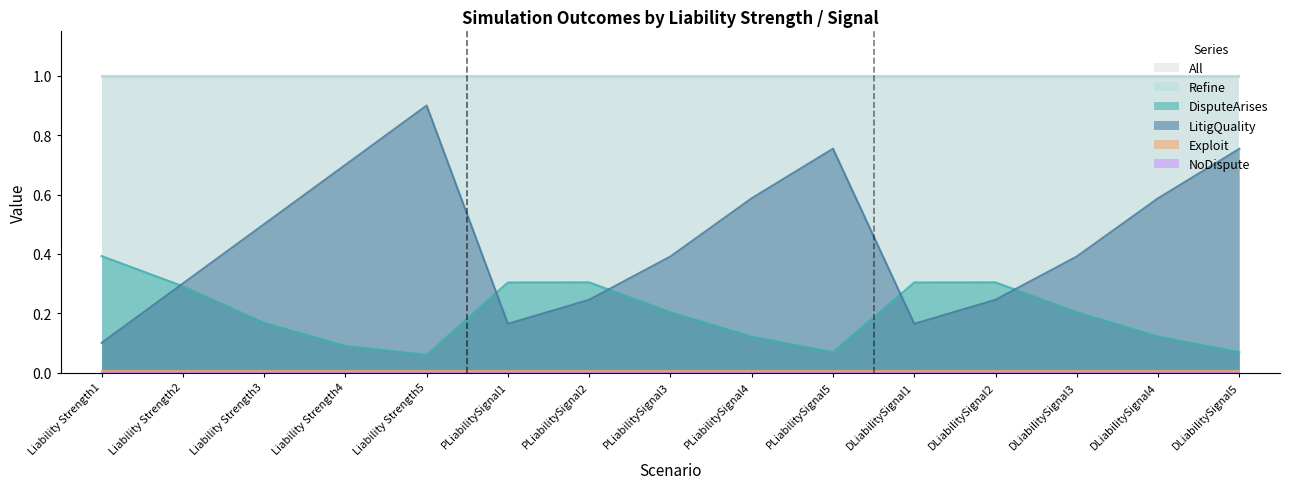

Reading left to right, list all the values displayed in this chart.

DisputeArises: Liability Strength1=0.4	Liability Strength2=0.3	Liability Strength3=0.2	Liability Strength4=0.1	Liability Strength5=0.1	PLiabilitySignal1=0.3	PLiabilitySignal2=0.3	PLiabilitySignal3=0.2	PLiabilitySignal4=0.1	PLiabilitySignal5=0.1	DLiabilitySignal1=0.3	DLiabilitySignal2=0.3	DLiabilitySignal3=0.2	DLiabilitySignal4=0.1	DLiabilitySignal5=0.1
Exploit: Liability Strength1=0.0	Liability Strength2=0.0	Liability Strength3=0.0	Liability Strength4=0.0	Liability Strength5=0.0	PLiabilitySignal1=0.0	PLiabilitySignal2=0.0	PLiabilitySignal3=0.0	PLiabilitySignal4=0.0	PLiabilitySignal5=0.0	DLiabilitySignal1=0.0	DLiabilitySignal2=0.0	DLiabilitySignal3=0.0	DLiabilitySignal4=0.0	DLiabilitySignal5=0.0
Refine: Liability Strength1=1.0	Liability Strength2=1.0	Liability Strength3=1.0	Liability Strength4=1.0	Liability Strength5=1.0	PLiabilitySignal1=1.0	PLiabilitySignal2=1.0	PLiabilitySignal3=1.0	PLiabilitySignal4=1.0	PLiabilitySignal5=1.0	DLiabilitySignal1=1.0	DLiabilitySignal2=1.0	DLiabilitySignal3=1.0	DLiabilitySignal4=1.0	DLiabilitySignal5=1.0
LitigQuality: Liability Strength1=0.1	Liability Strength2=0.3	Liability Strength3=0.5	Liability Strength4=0.7	Liability Strength5=0.9	PLiabilitySignal1=0.2	PLiabilitySignal2=0.2	PLiabilitySignal3=0.4	PLiabilitySignal4=0.6	PLiabilitySignal5=0.8	DLiabilitySignal1=0.2	DLiabilitySignal2=0.2	DLiabilitySignal3=0.4	DLiabilitySignal4=0.6	DLiabilitySignal5=0.8
All: Liability Strength1=1.0	Liability Strength2=1.0	Liability Strength3=1.0	Liability Strength4=1.0	Liability Strength5=1.0	PLiabilitySignal1=1.0	PLiabilitySignal2=1.0	PLiabilitySignal3=1.0	PLiabilitySignal4=1.0	PLiabilitySignal5=1.0	DLiabilitySignal1=1.0	DLiabilitySignal2=1.0	DLiabilitySignal3=1.0	DLiabilitySignal4=1.0	DLiabilitySignal5=1.0
NoDispute: Liability Strength1=0.0	Liability Strength2=0.0	Liability Strength3=0.0	Liability Strength4=0.0	Liability Strength5=0.0	PLiabilitySignal1=0.0	PLiabilitySignal2=0.0	PLiabilitySignal3=0.0	PLiabilitySignal4=0.0	PLiabilitySignal5=0.0	DLiabilitySignal1=0.0	DLiabilitySignal2=0.0	DLiabilitySignal3=0.0	DLiabilitySignal4=0.0	DLiabilitySignal5=0.0